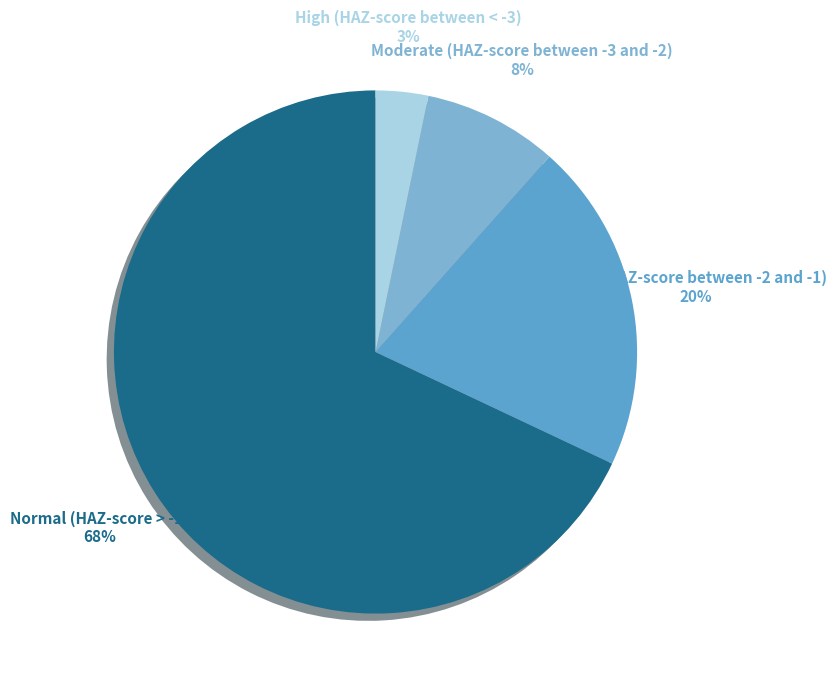

The Normal (HAZ-score > -1) slice represents 68% of the pie. True or false?

True